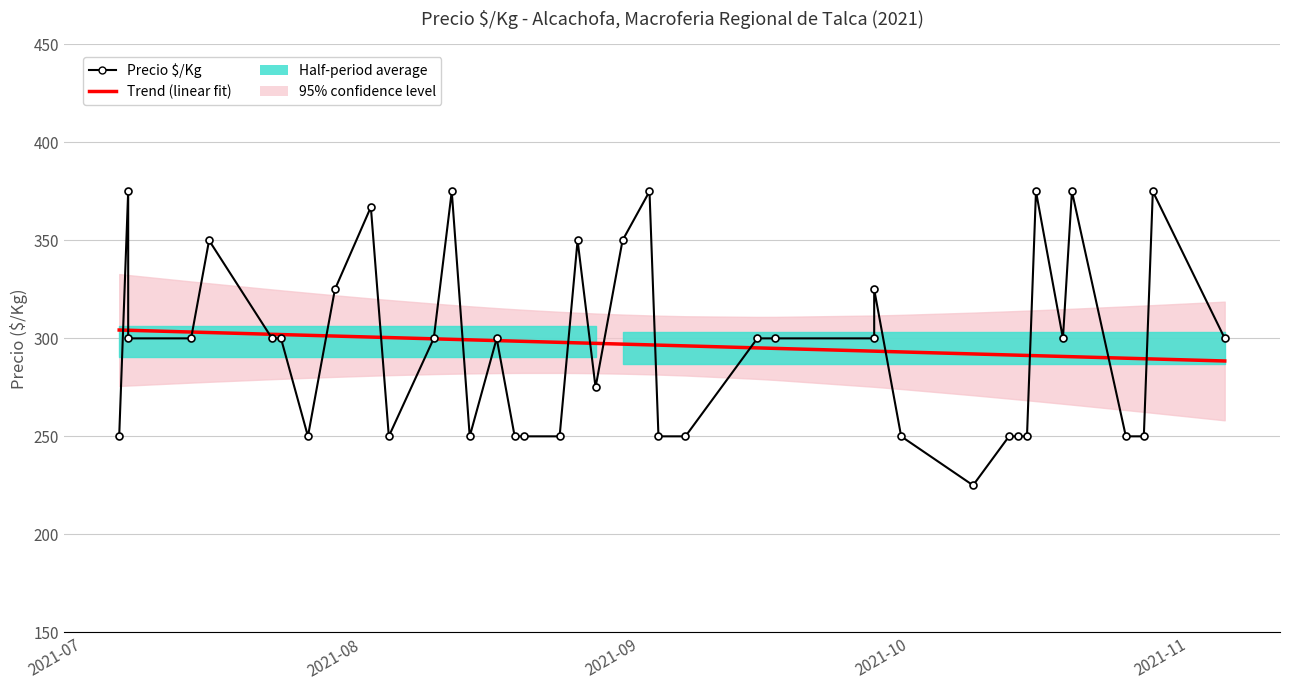

Is the value of Precio $/Kg at 5 greater than the value of Trend (linear fit) at 17?

Yes